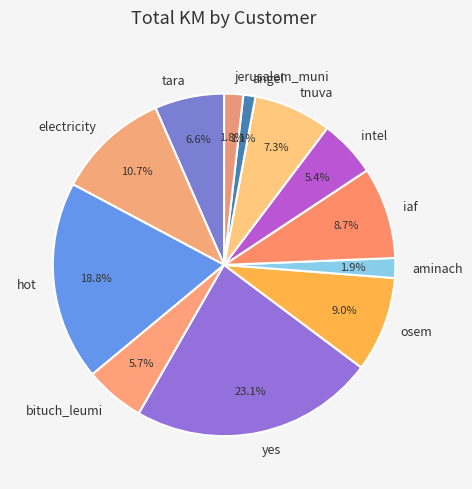

Which category has the biggest portion of the pie?

yes